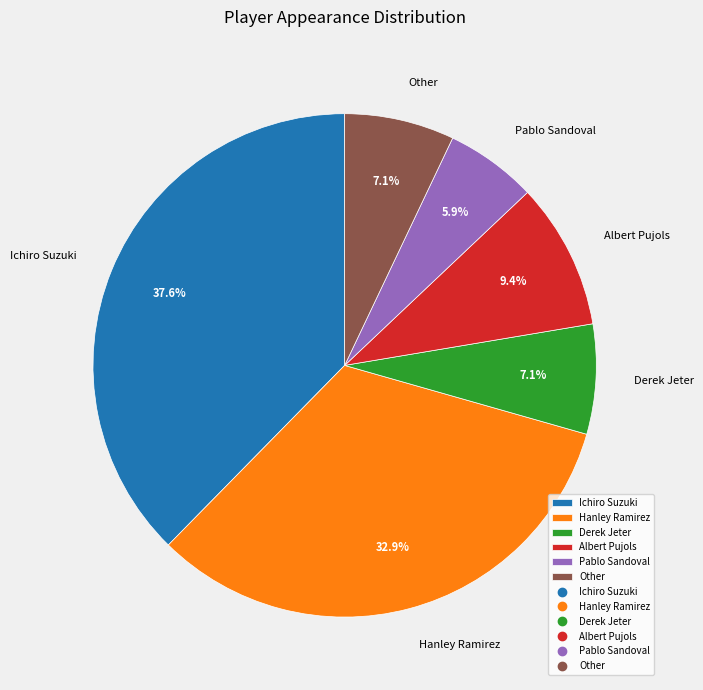

To the nearest percent, what is the average slice percentage?

17%